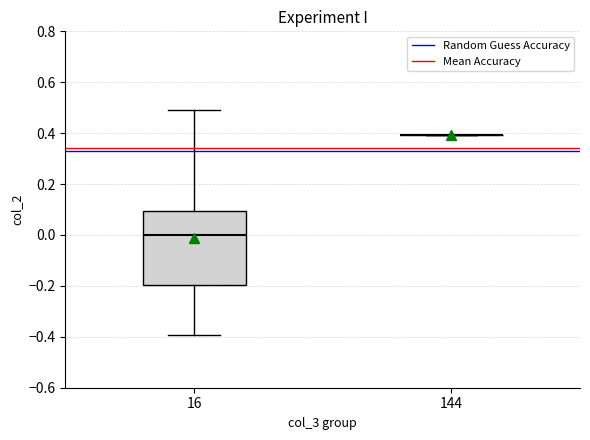

Reading left to right, transcribe this box plot: for each box, give where its median line is, the range the box spans, and where its two whiskers end, as read against the y-axis. The values are not printed on the chart, so give them approximately, as read against the axis.

16: median 0.0, box -0.2 to 0.1, whiskers -0.4 to 0.5
144: box collapsed to a line at 0.4, whiskers 0.4 to 0.4